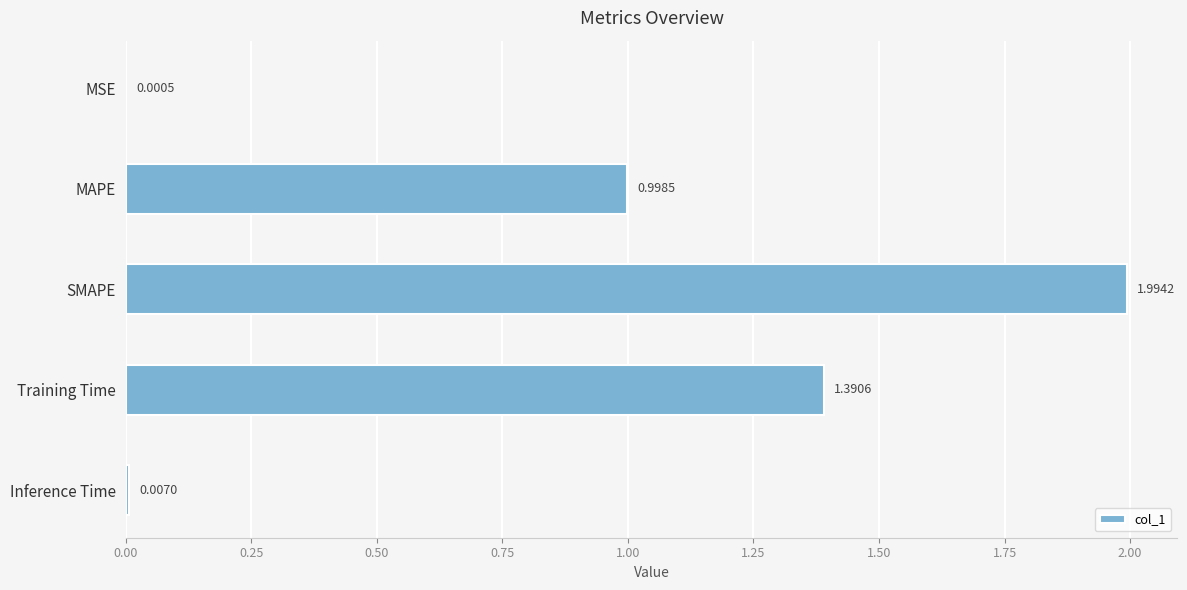

What is the sum of the values at Training Time and MAPE?

2.4